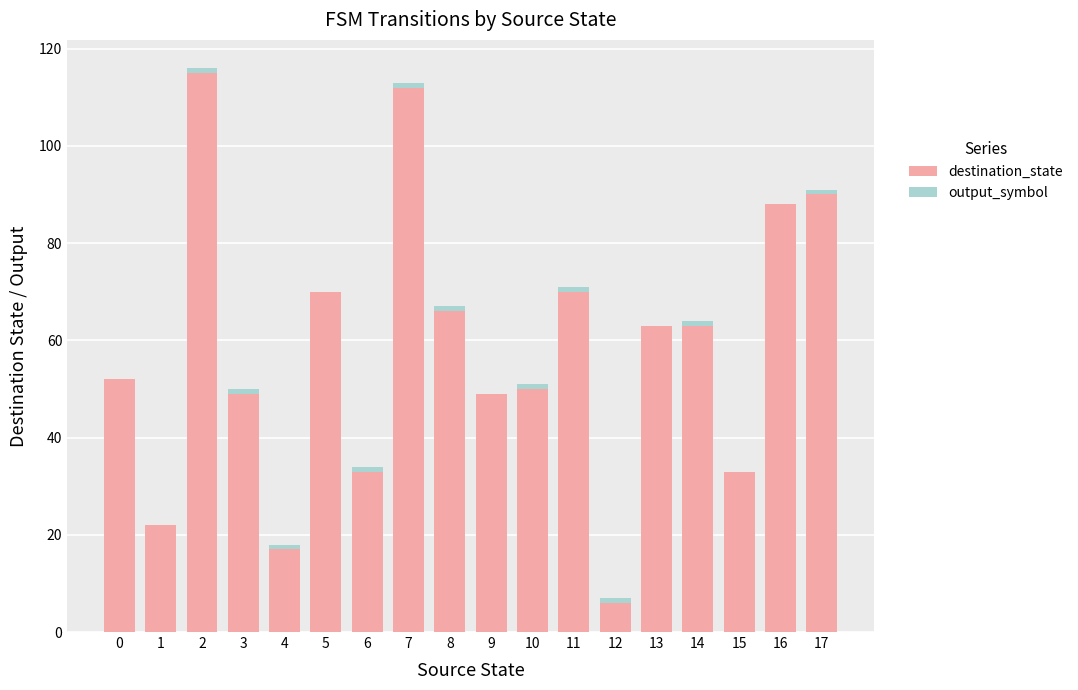

The value of destination_state at 8 is 66. True or false?

True